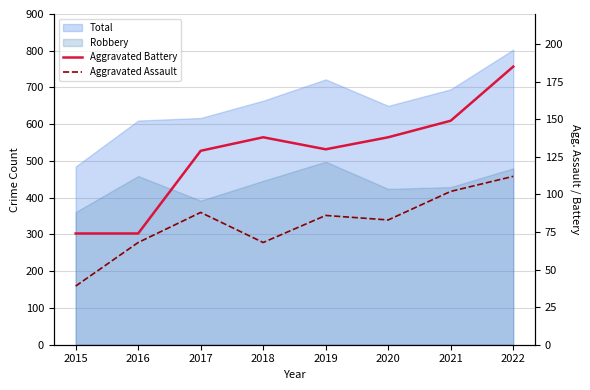

The Aggravated Assault series shows 36 at 2018. True or false?

False